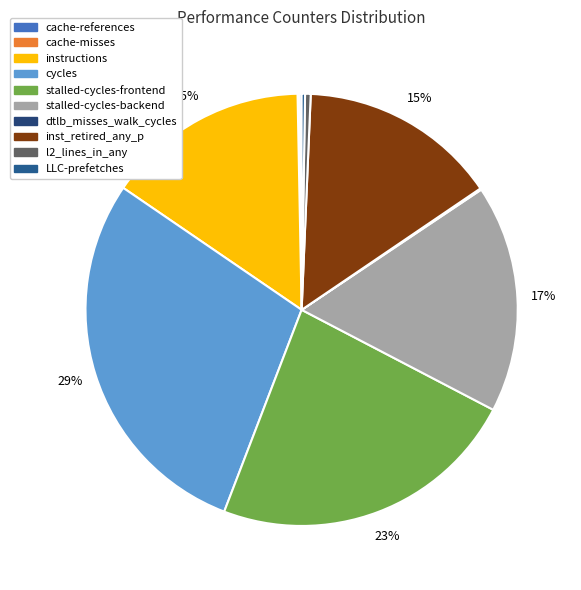

How many slices are in this pie chart?

10